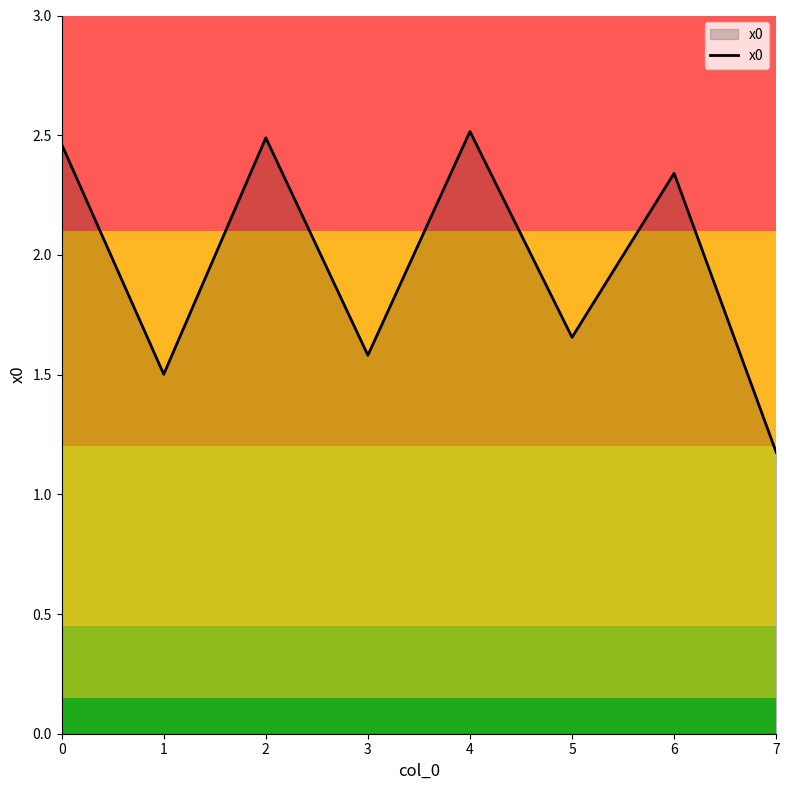

Which label corresponds to the smallest value in the chart?

7